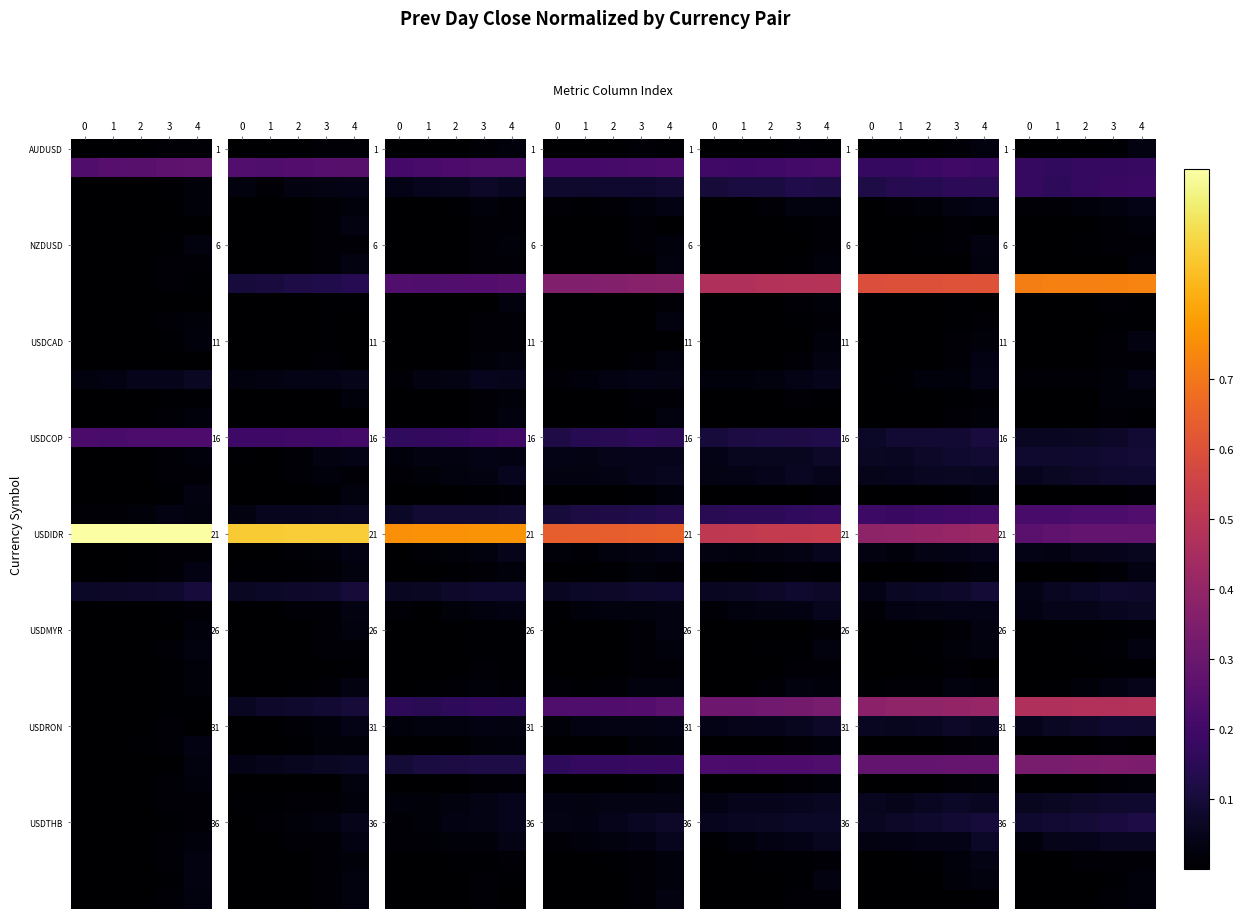

At which category is the sum across all series the highest?

4